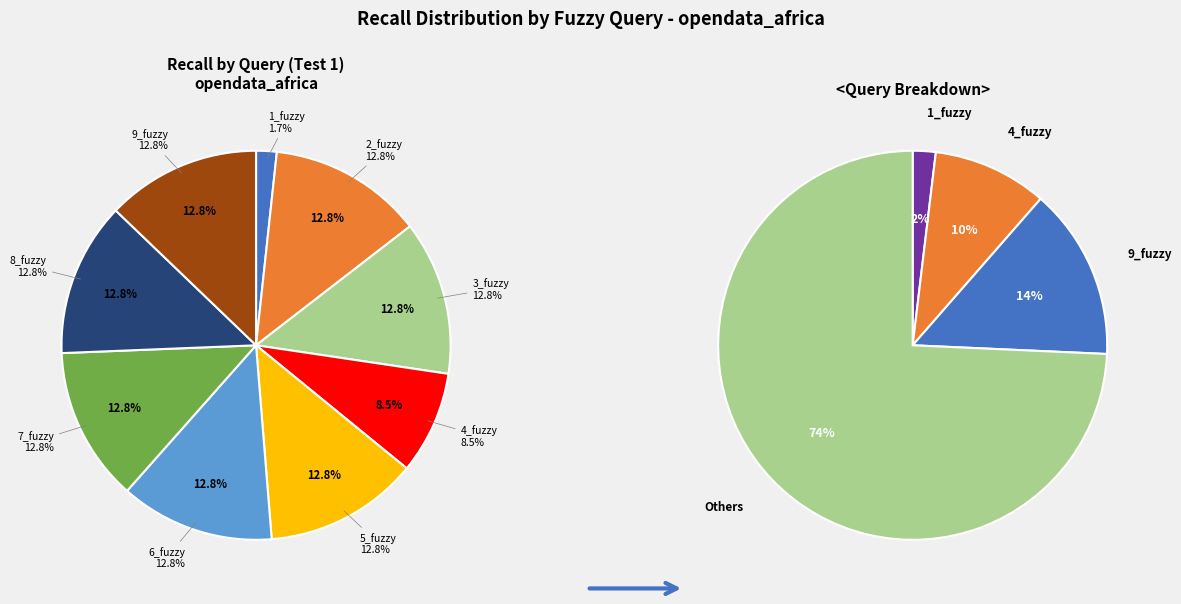

The 5_fuzzy slice represents 13% of the pie. True or false?

True